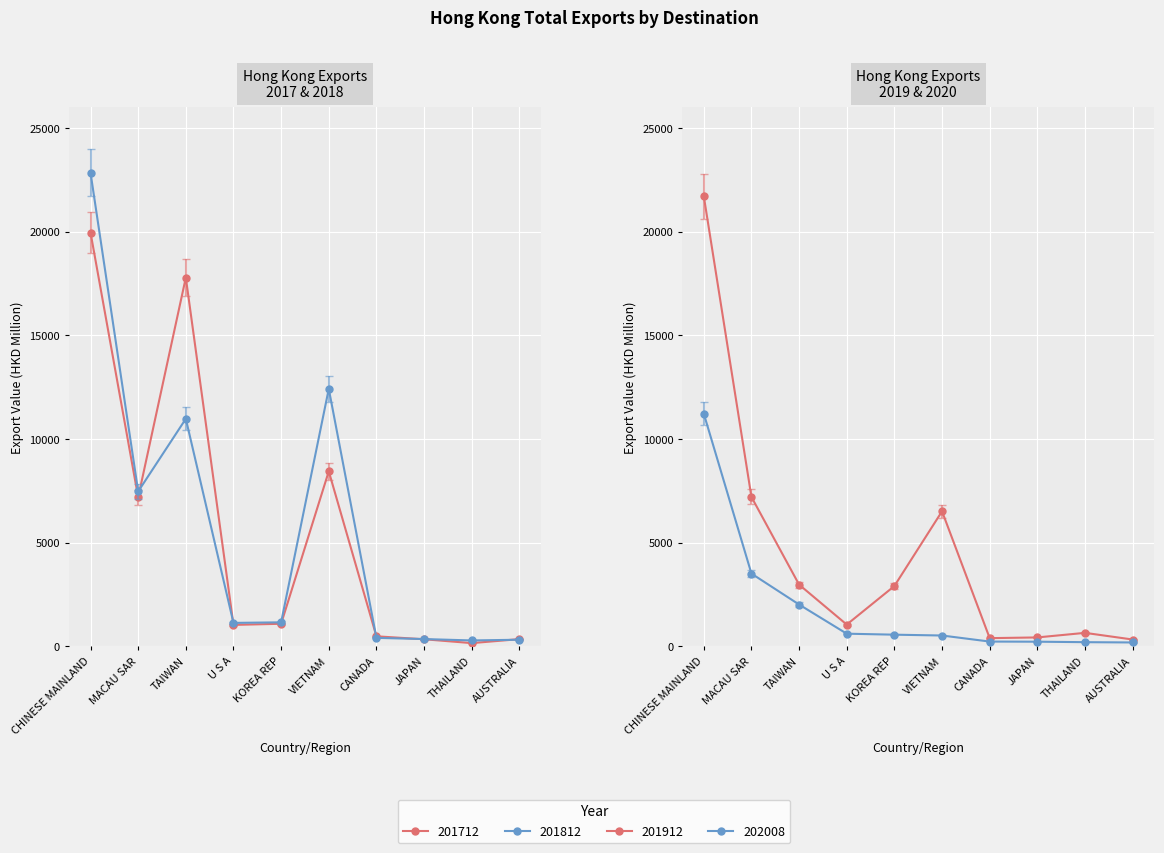

Read the 201812 value at VIETNAM.

12416.1